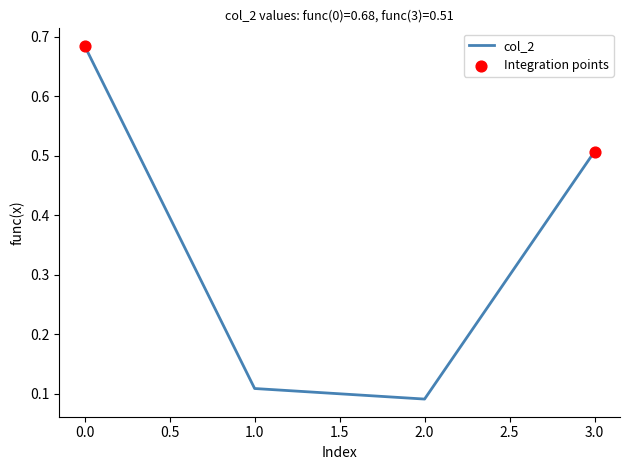

Which has a higher value, 2.0 or 1.0?

1.0